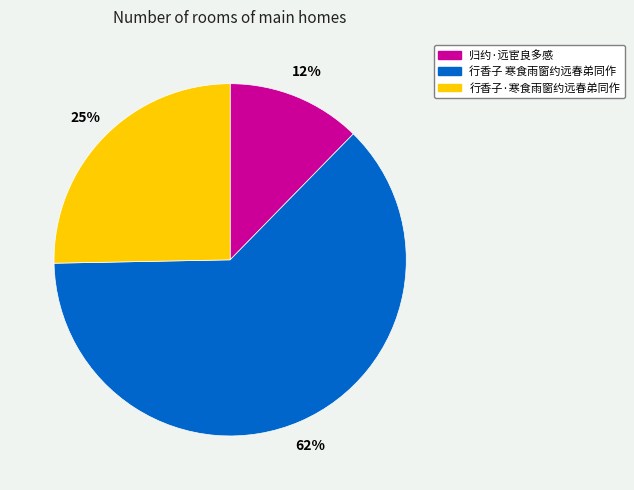

What is the ratio of the value at 行香子·寒食雨窗约远春弟同作 to the value at 归约·远宦良多感?

2.1